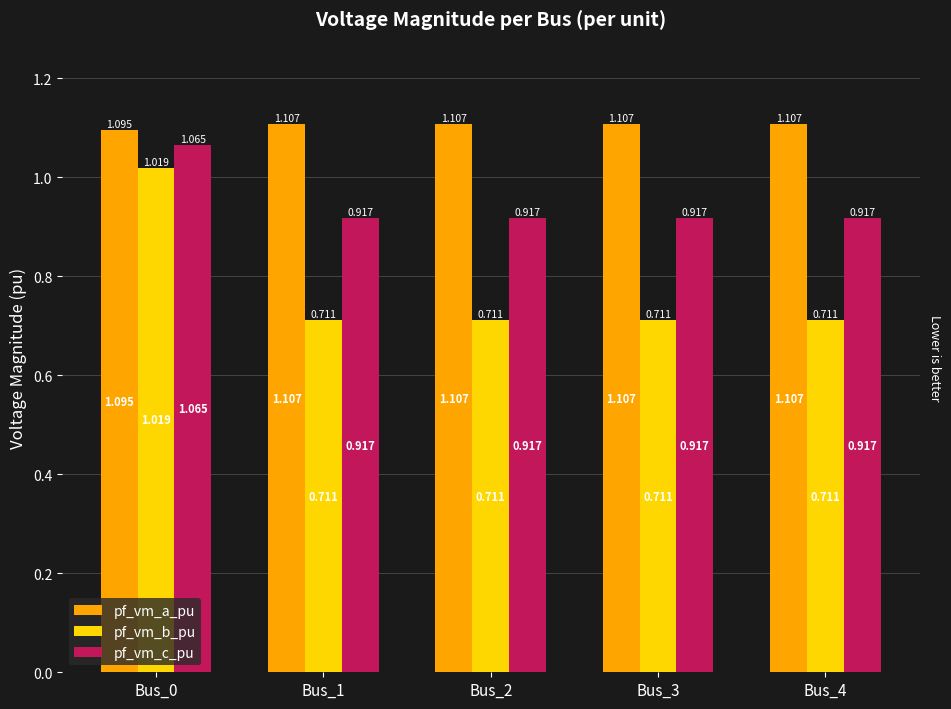

Rank the series by their average value, from highest to lowest.

pf_vm_a_pu, pf_vm_c_pu, pf_vm_b_pu